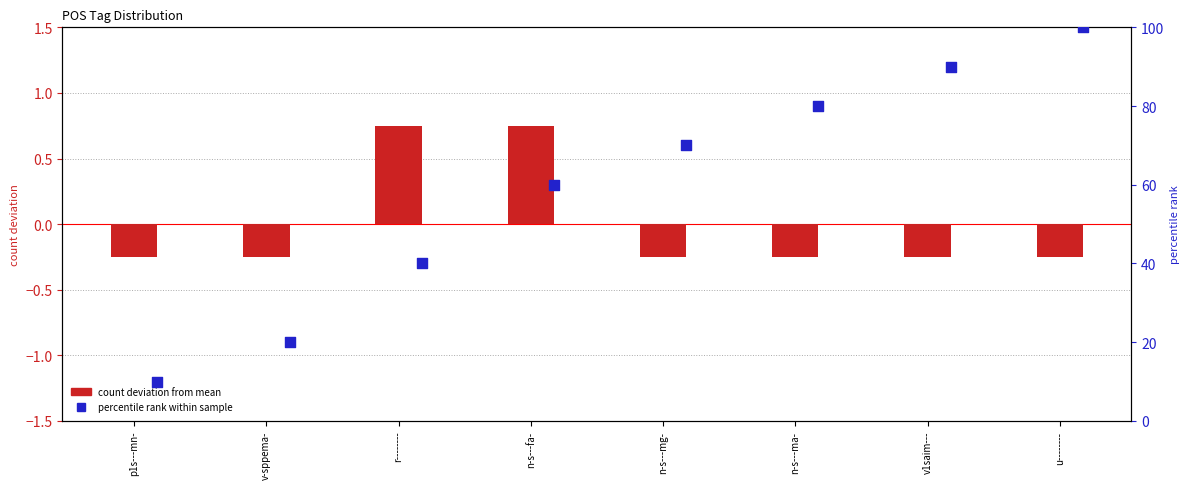

Is the value of count deviation from mean at r-------- greater than the value of percentile rank within sample at n-s---ma-?

No